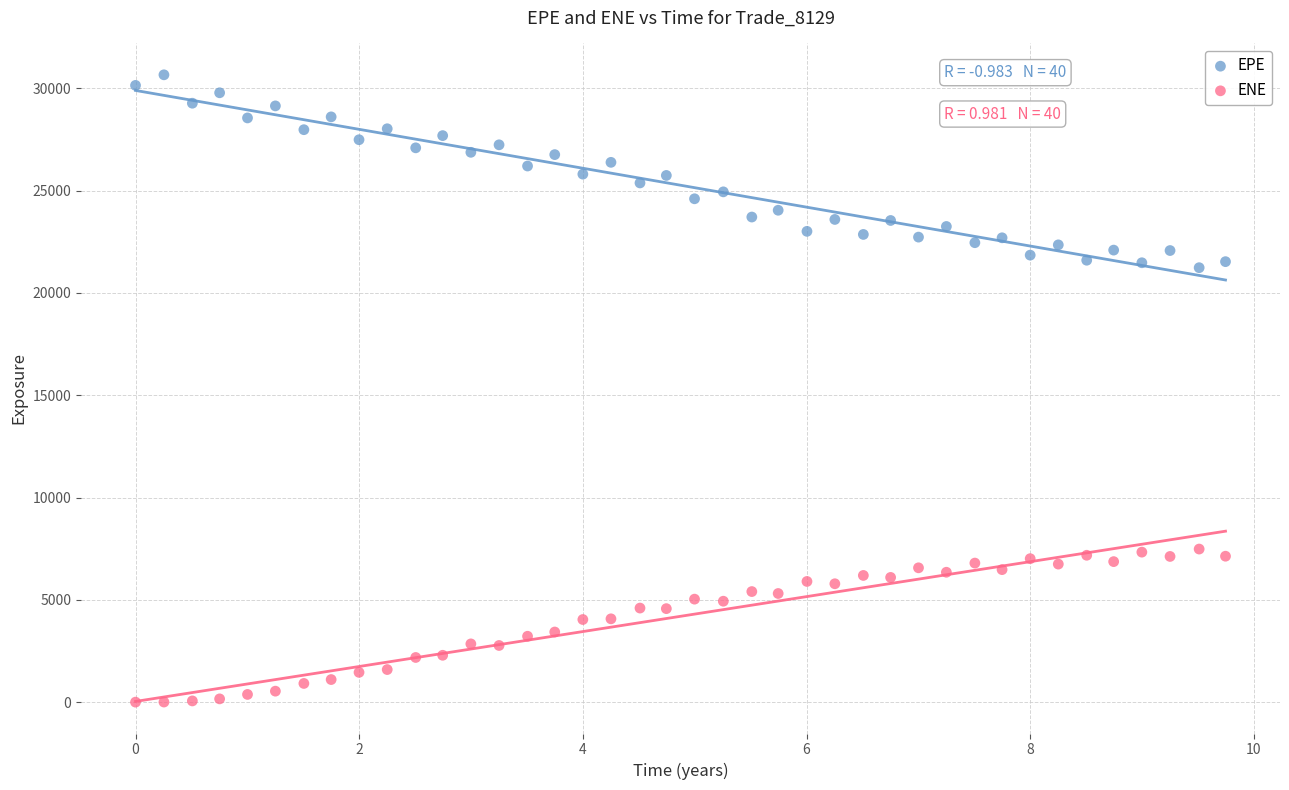

What are all the series names shown in the legend?

EPE, ENE